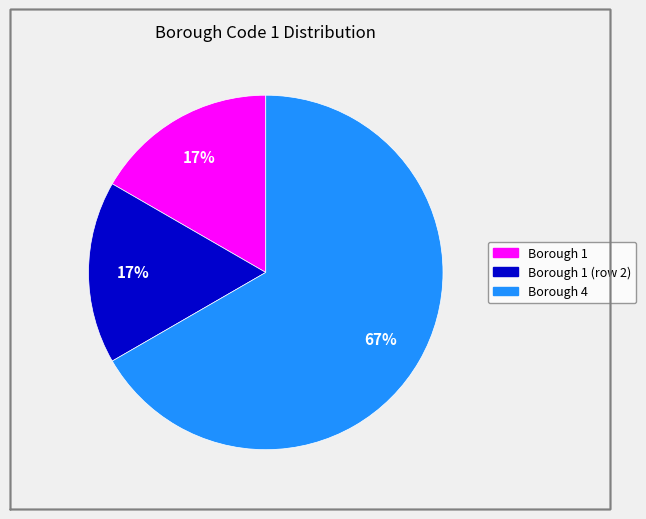

Count the number of slices in the pie.

3